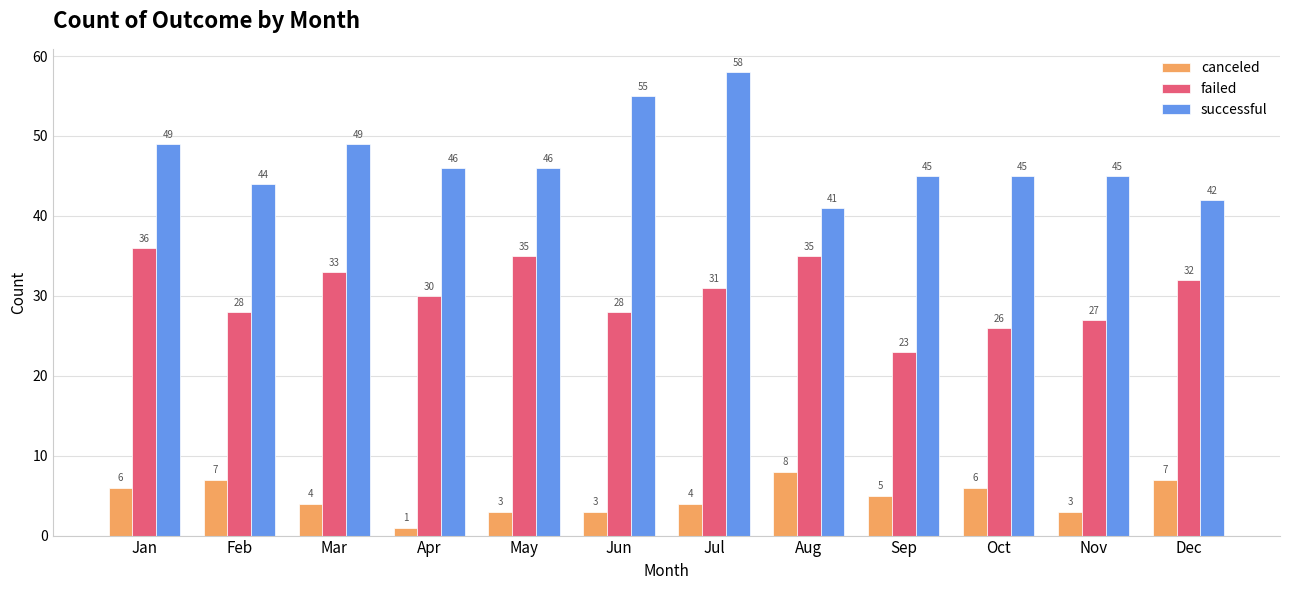

List the series in order of their peak value, highest first.

successful, failed, canceled